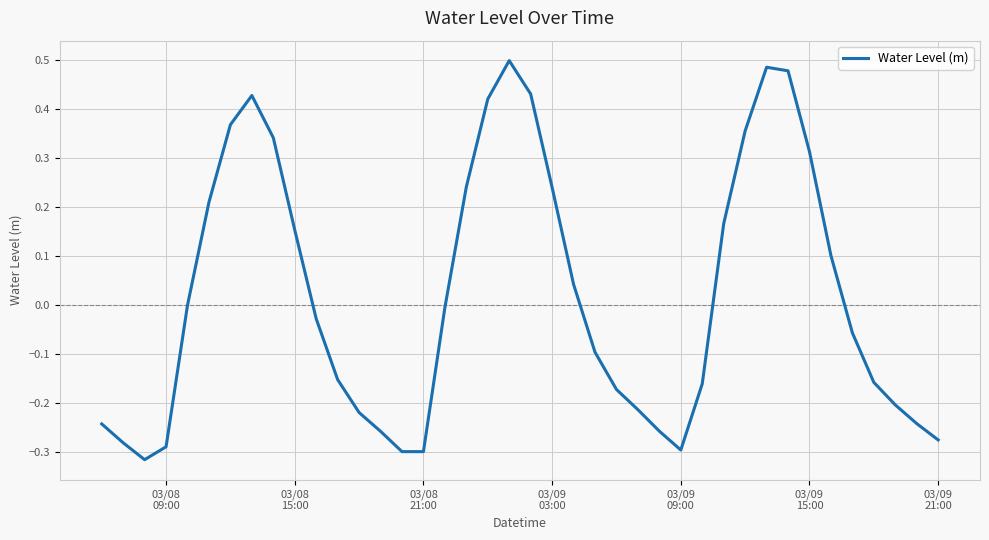

What is the difference between the maximum and minimum values?

0.8